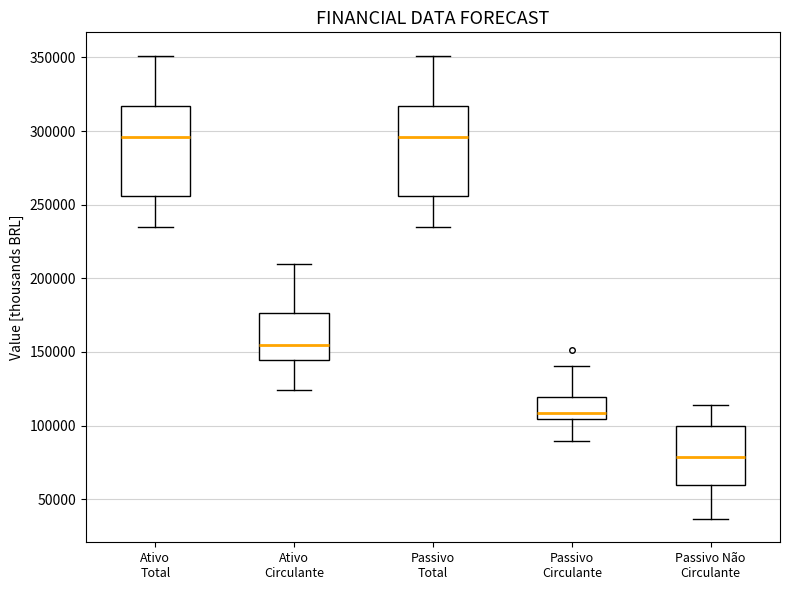

Reading left to right, transcribe this box plot: for each box, give where its median line is, the range the box spans, and where its two whiskers end, as read against the y-axis. The values are not printed on the chart, so give them approximately, as read against the axis.

Ativo Total: median 295000, box 255000 to 315000, whiskers 235000 to 350000
Ativo Circulante: median 155000, box 145000 to 175000, whiskers 125000 to 210000
Passivo Total: median 295000, box 255000 to 315000, whiskers 235000 to 350000
Passivo Circulante: median 110000, box 105000 to 120000, whiskers 90000 to 140000
Passivo Não Circulante: median 80000, box 60000 to 100000, whiskers 35000 to 115000